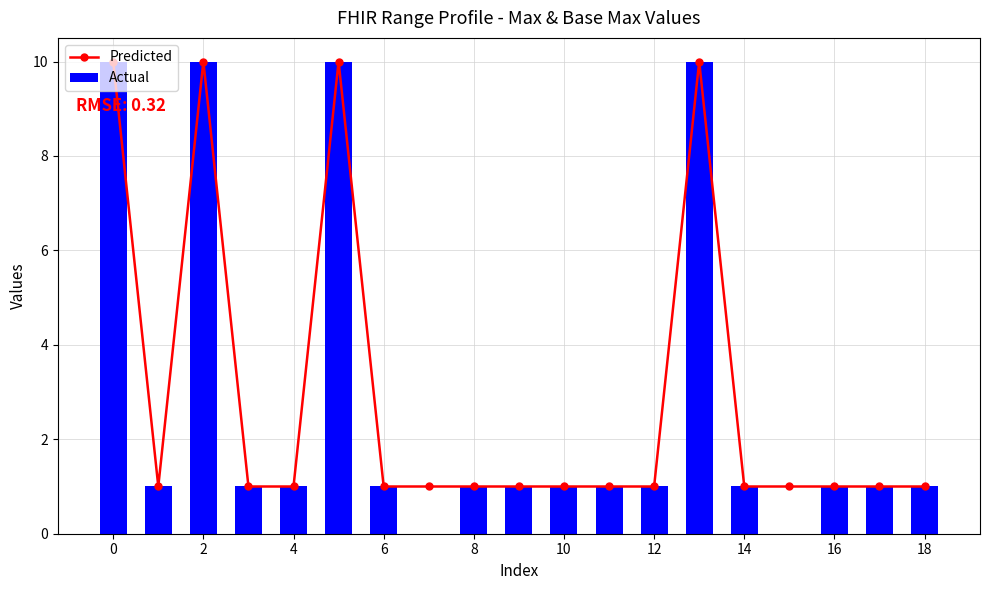

The value of Actual at 0 is 18. True or false?

False